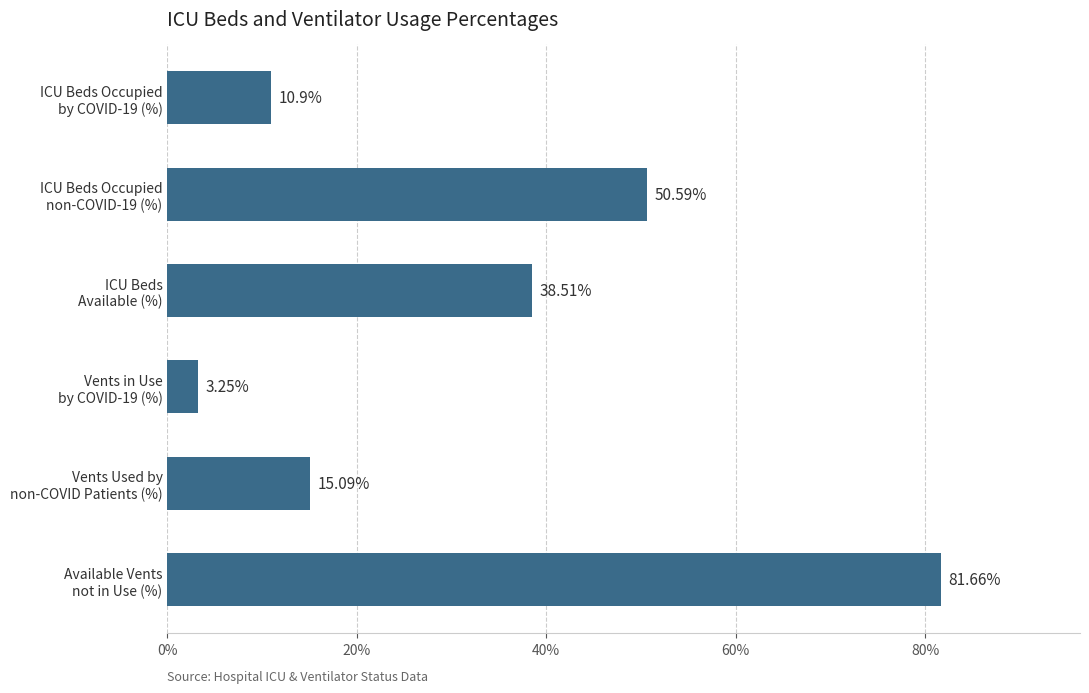

What is the difference between the maximum and minimum values?

78.4